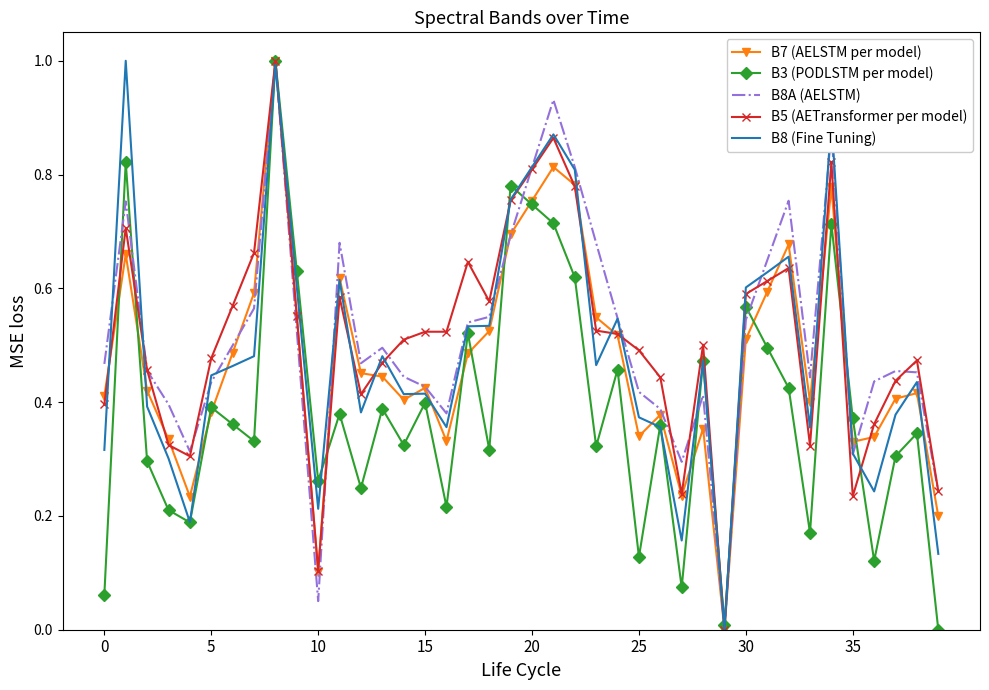

What is the greatest value displayed?

1.0